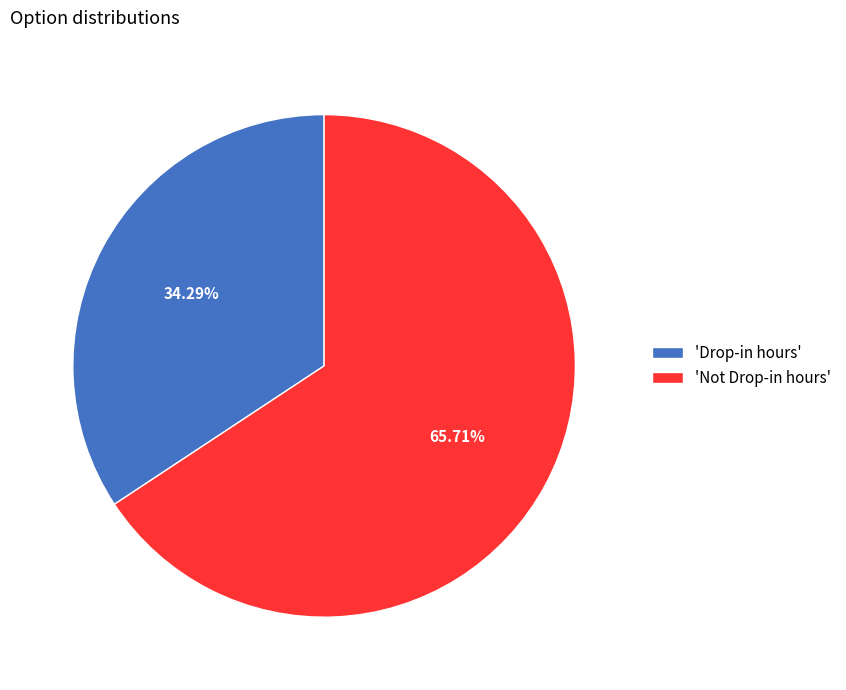

Approximately how many times larger is the value at 'Drop-in hours' compared to 'Not Drop-in hours'?

0.5